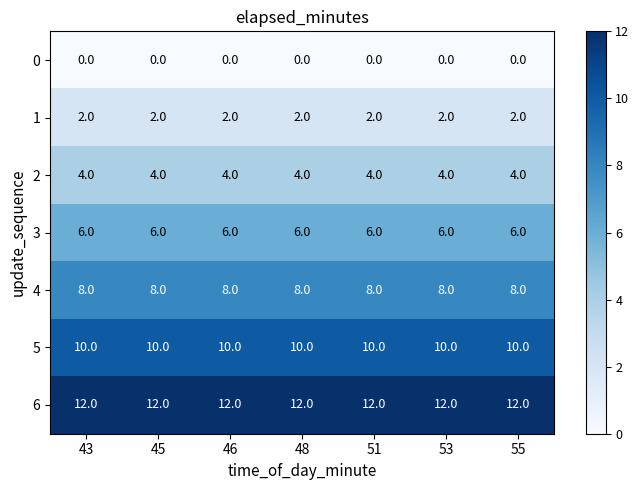

What value does the 3 series have at 55?

6